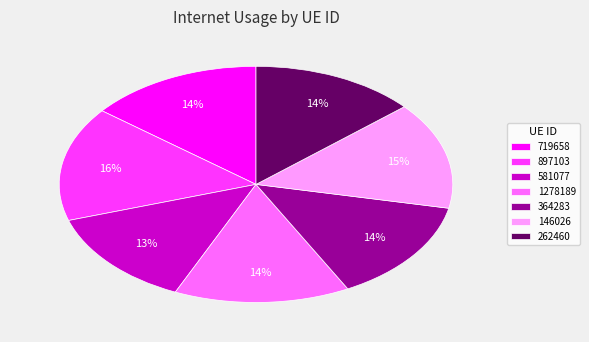

To the nearest percent, what percentage of the pie is 897103?

16%